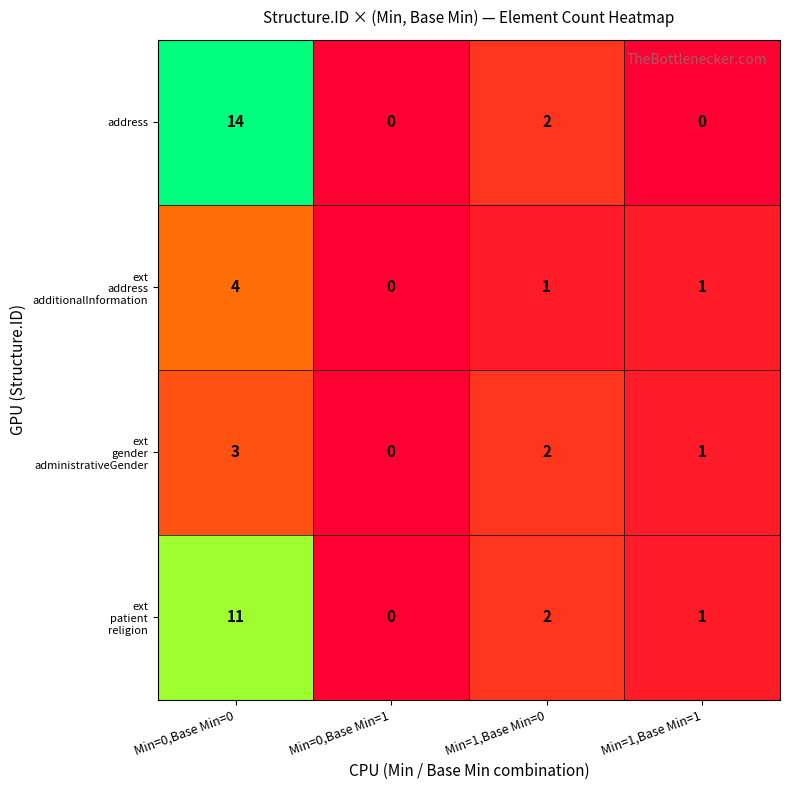

What is the average value of the address series?

4